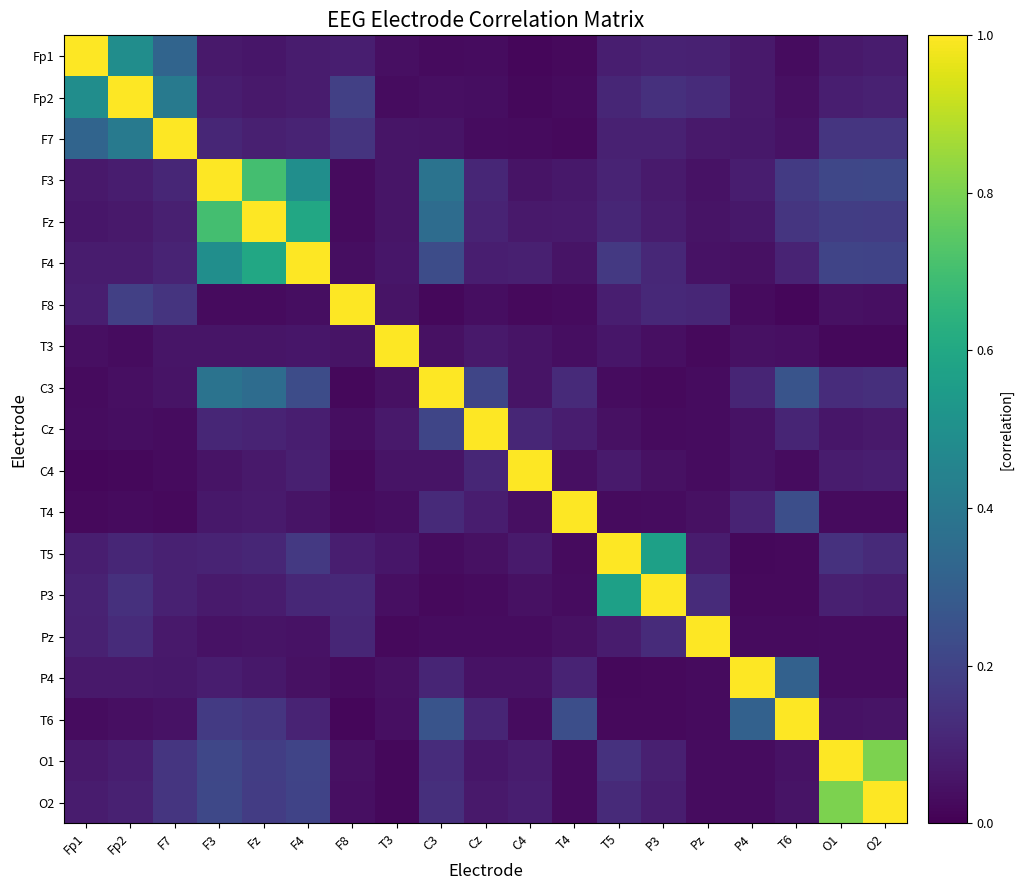

At which category is the sum across all series the highest?

F3